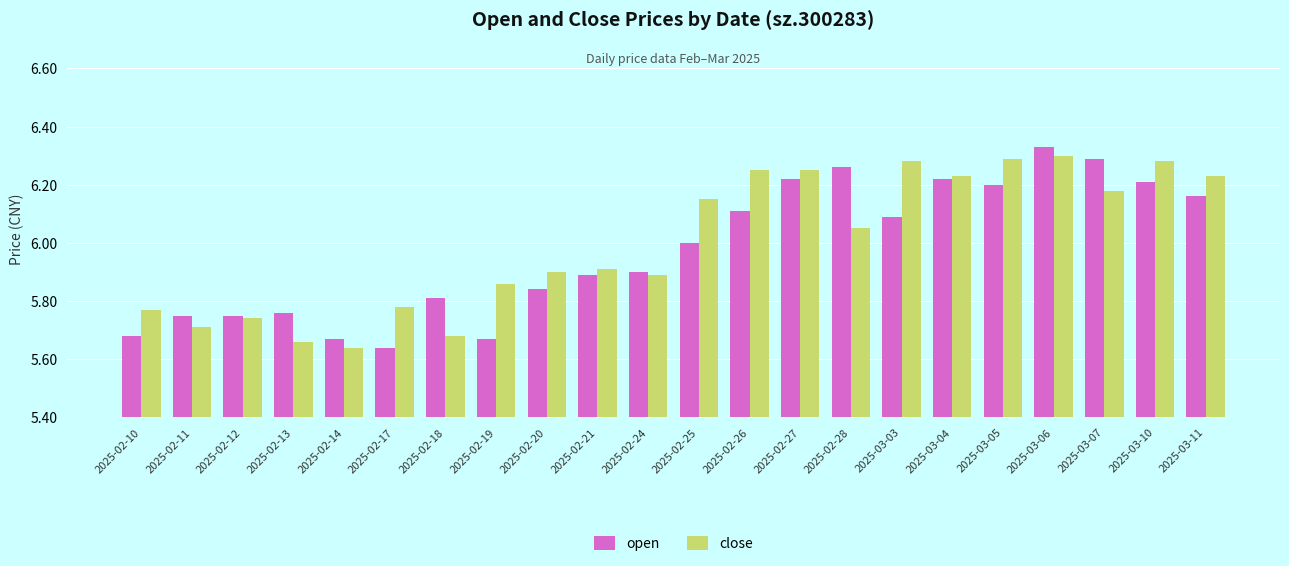

Where is open nearest to the value 5?

2025-02-17